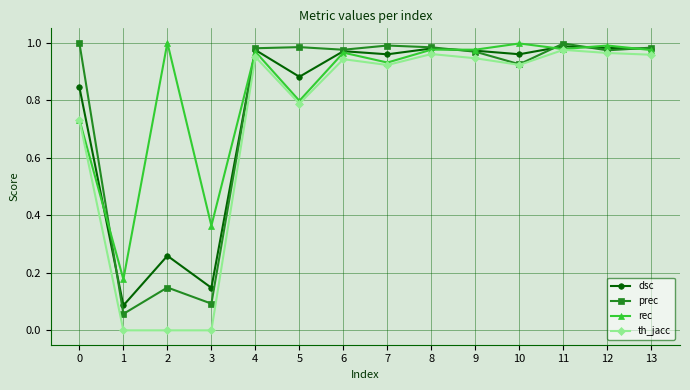

At how many categories does at least one series exceed 0?

14